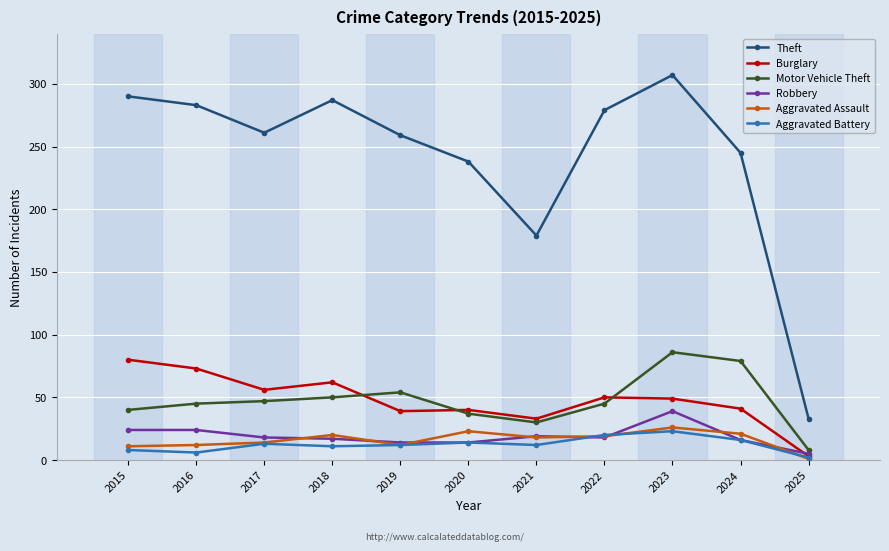

What is the difference between the Aggravated Battery values at 2023 and 2024?

7